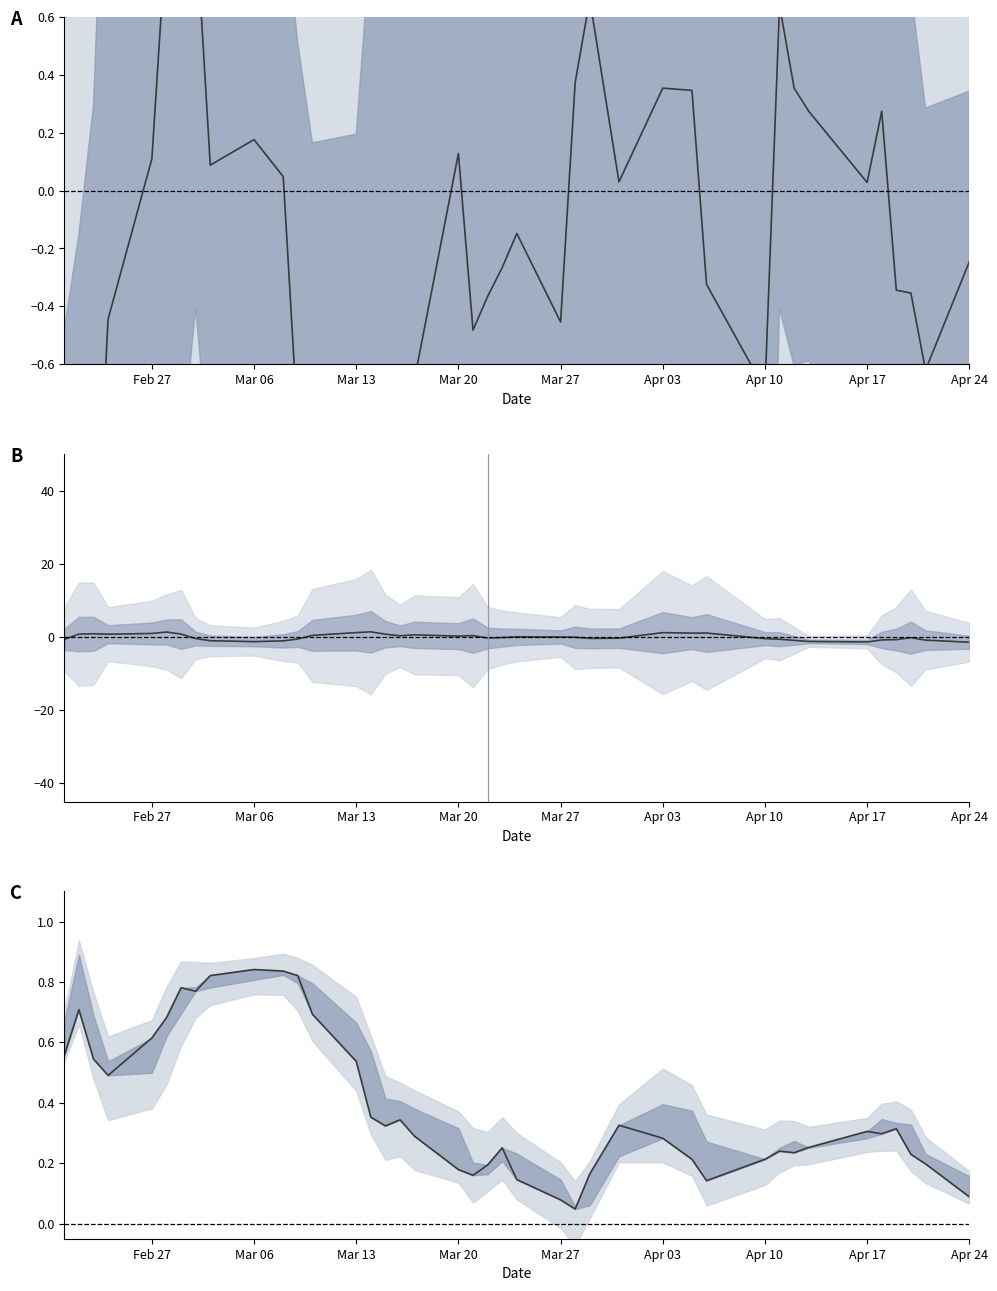

Reading right to left, transcribe all the data shown in this chart.

Close - PvClose: -0.2	-0.6	-0.4	-0.3	0.3	0.0	0.3	0.4	0.6	-0.7	-0.3	0.3	0.4	0.0	0.7	0.4	-0.5	-0.1	-0.3	-0.4	-0.5	0.1	-0.7	-1.0	-1.2	-1.0	-1.5	-1.4	-0.8	0.0	0.2	0.1	0.9	0.7	0.9	0.1	-0.4	-1.4	-1.4	-1.6
High-Low spread: -1.4	-0.9	-0.2	-0.7	-0.8	-1.4	-1.2	-0.9	-0.6	-0.5	1.1	1.0	1.2	-0.3	-0.4	-0.1	-0.0	0.0	-0.2	-0.3	0.4	0.2	0.6	0.3	0.8	1.4	1.2	0.4	-0.6	-1.1	-1.3	-1.0	-0.4	0.8	1.3	1.0	0.8	0.9	0.8	-0.7
Normalised Close: 0.1	0.2	0.2	0.3	0.3	0.3	0.3	0.2	0.2	0.2	0.1	0.2	0.3	0.3	0.2	0.0	0.1	0.1	0.3	0.2	0.2	0.2	0.3	0.3	0.3	0.4	0.5	0.7	0.8	0.8	0.8	0.8	0.8	0.8	0.7	0.6	0.5	0.5	0.7	0.6